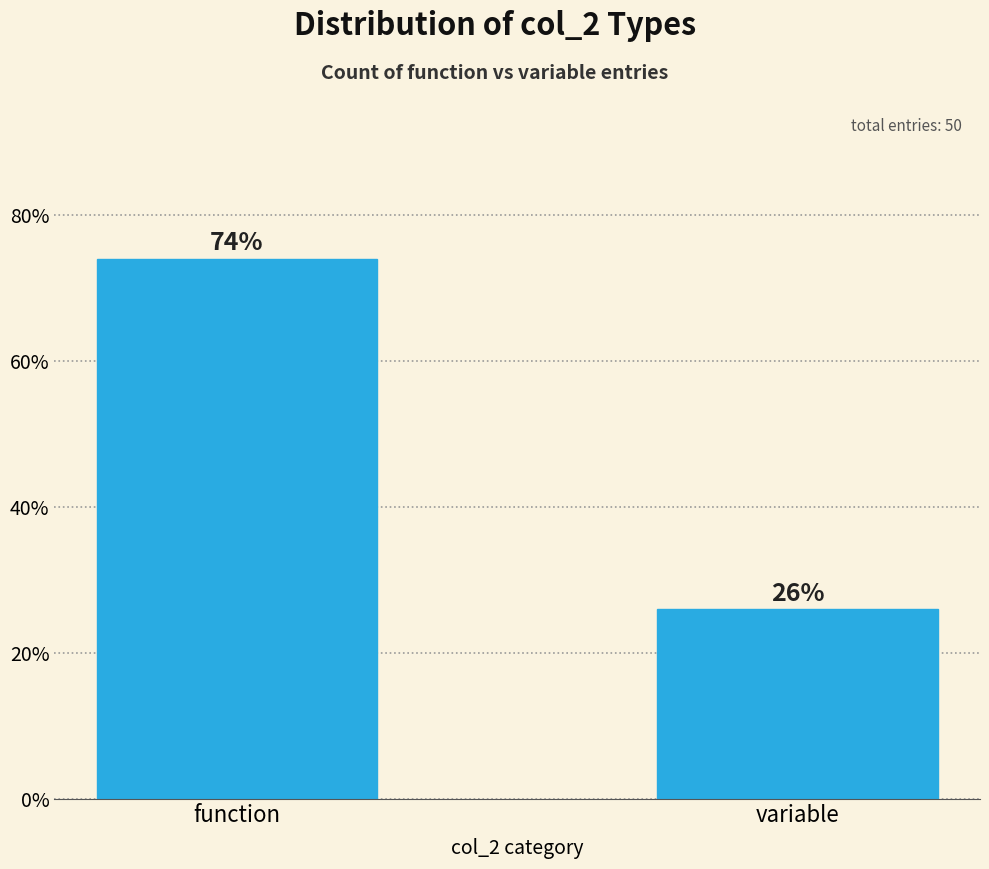

Reading right to left, extract all data points from this chart.

26	74